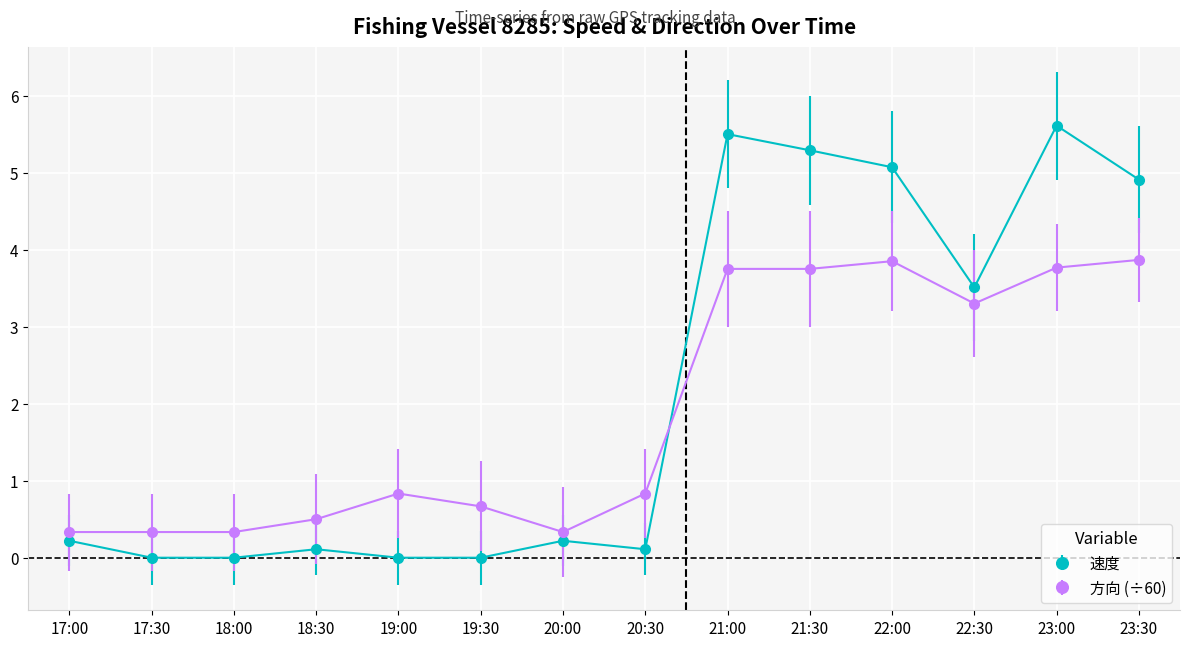

Rank the series by their average value, from highest to lowest.

速度, 方向 (÷60)